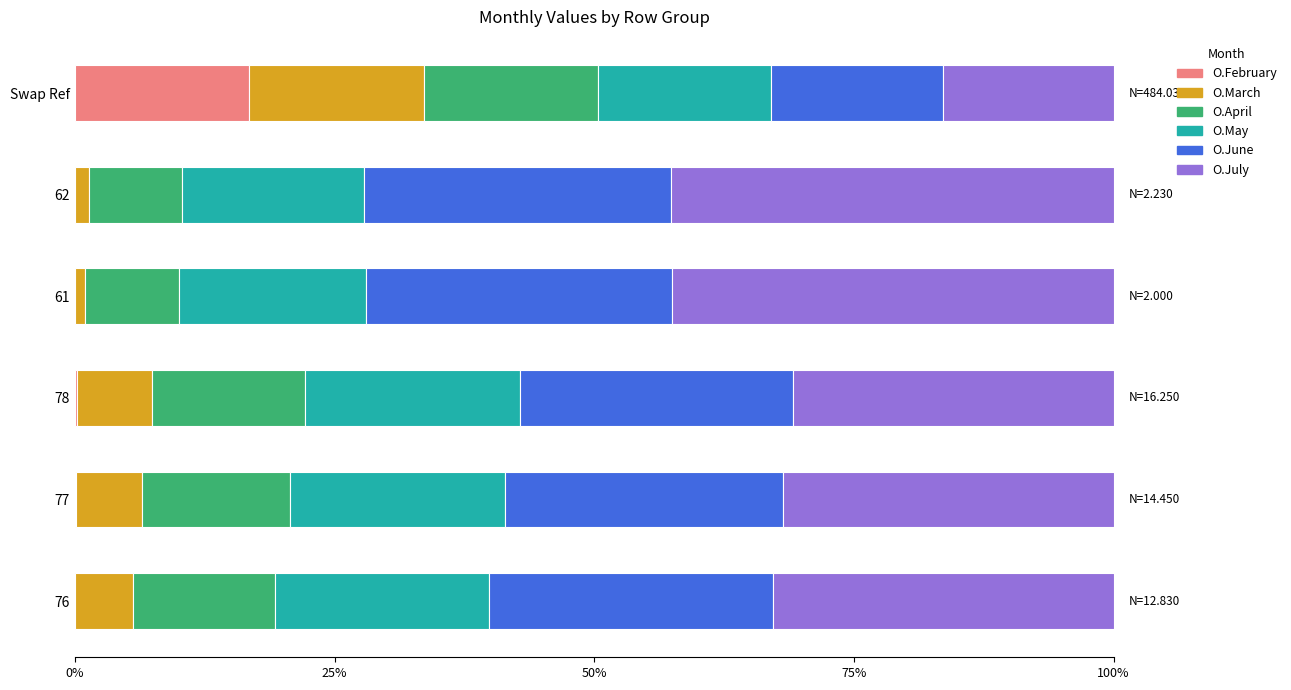

What is the total value across all series at Swap Ref?

100.0